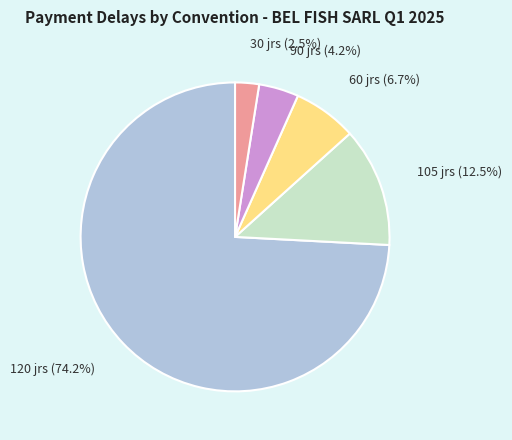

To the nearest percent, what is the average slice percentage?

20%